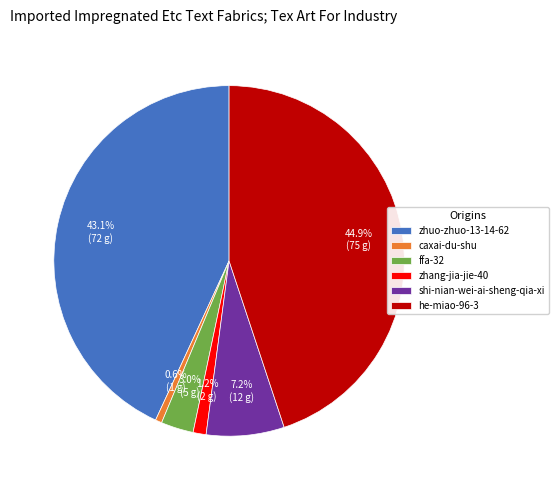

Count the number of slices in the pie.

6